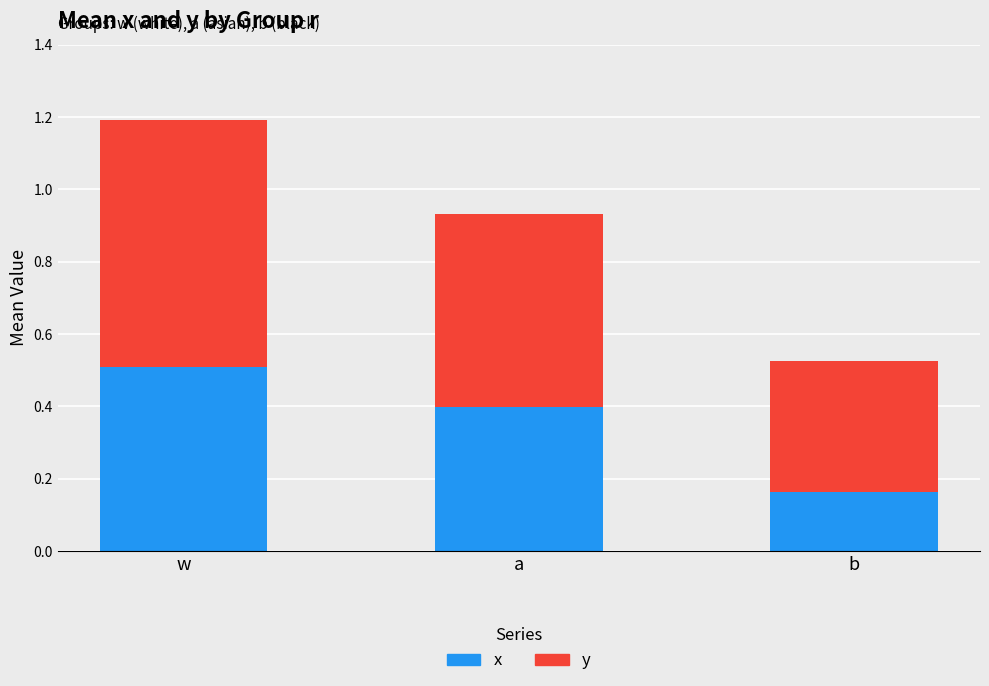

How many bars are there in total?

3